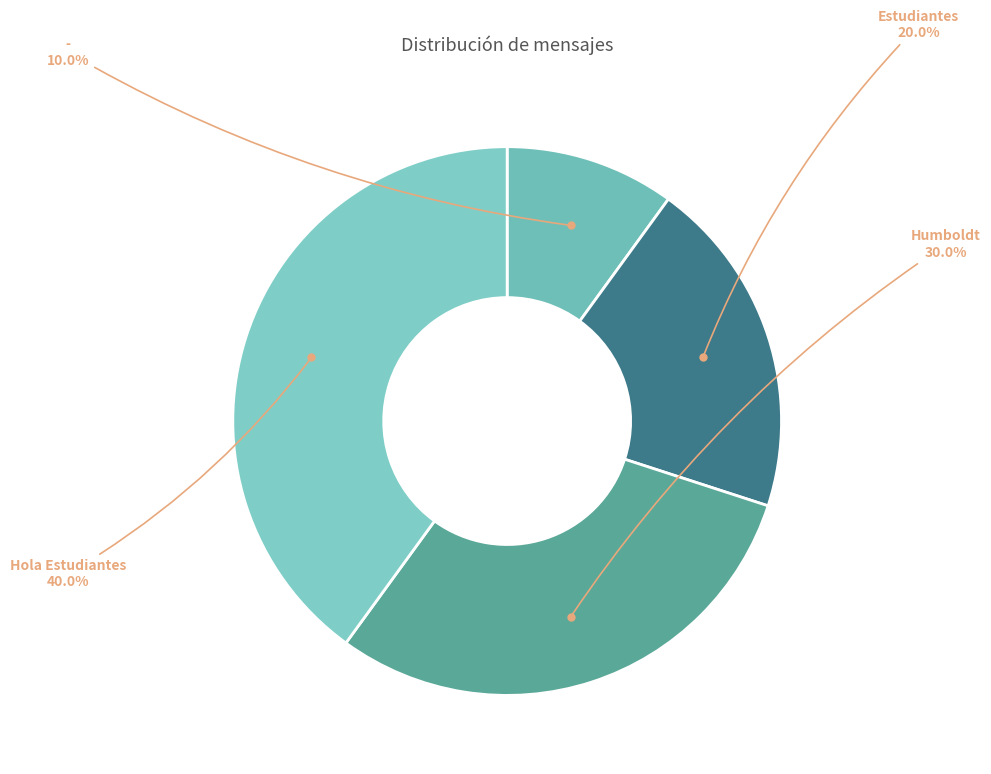

How many segments does this pie chart have?

4